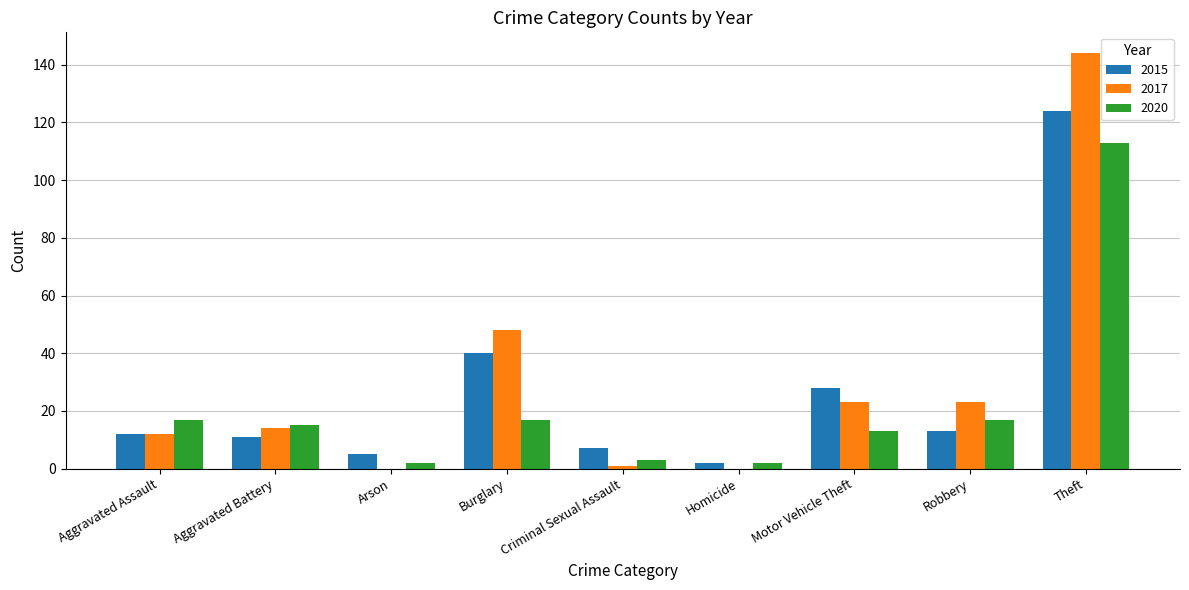

At which category is the sum across all series the highest?

Theft